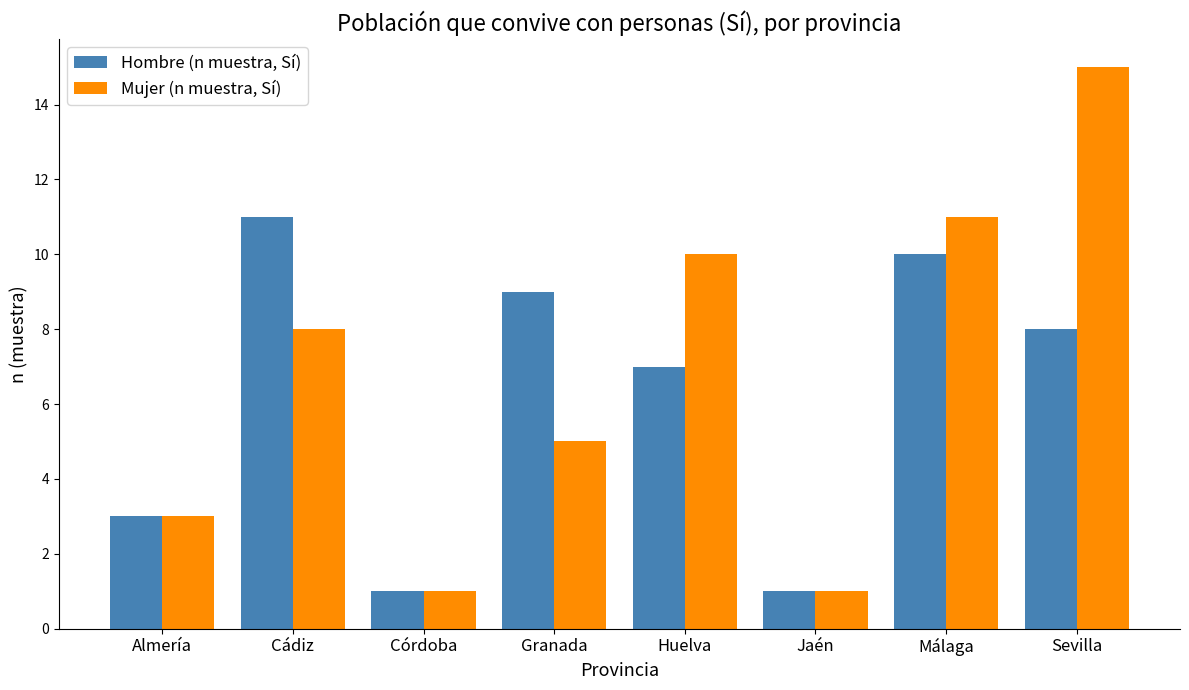

How many categories are shown in the chart?

8